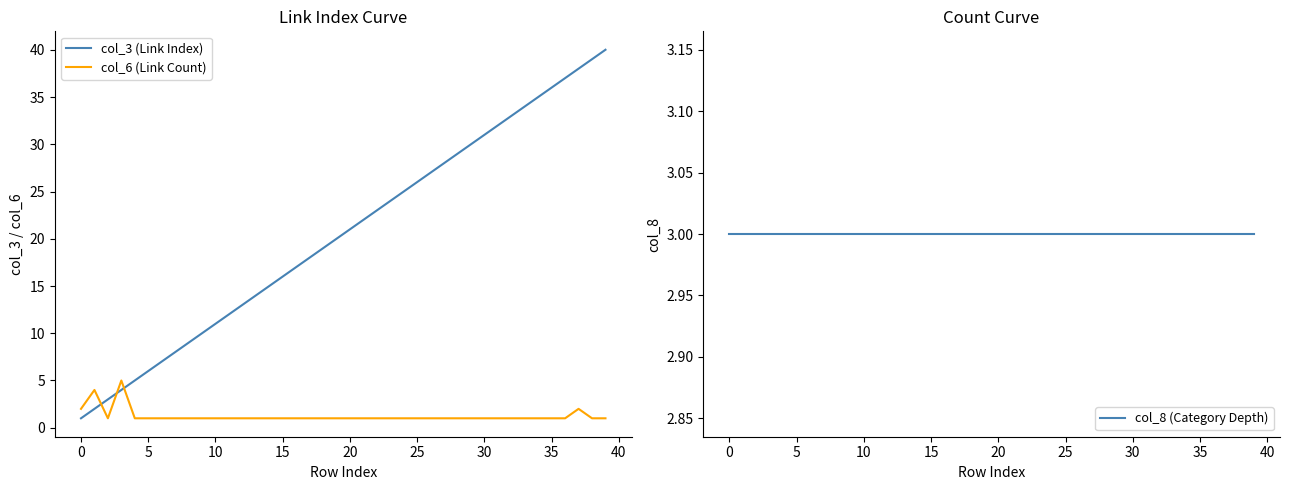

At how many categories does at least one series exceed 19?

21